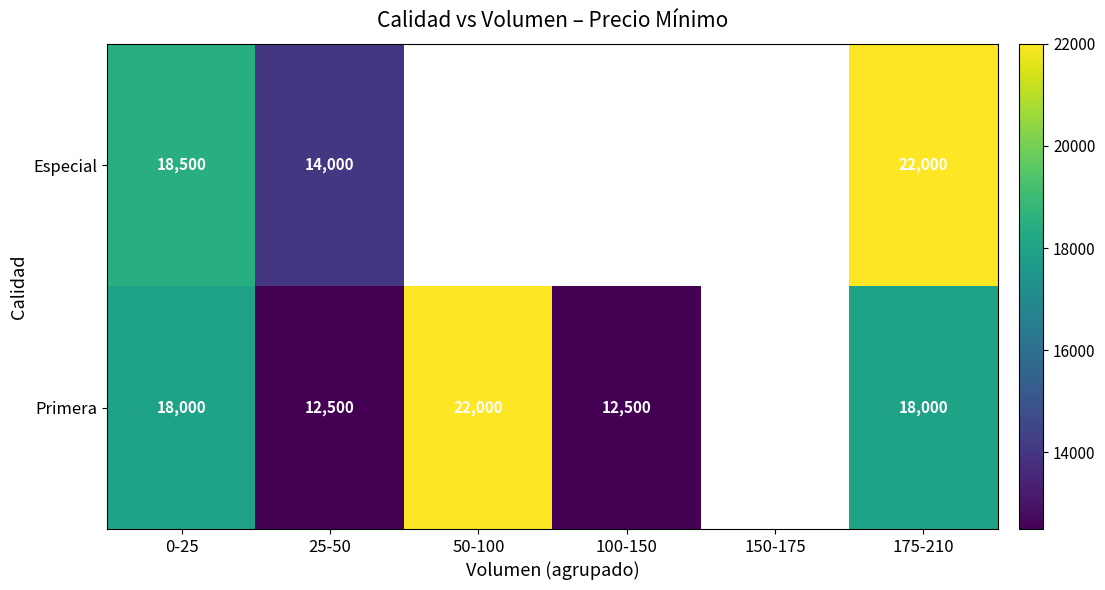

The Primera series shows 8679.8 at 50-100. True or false?

False